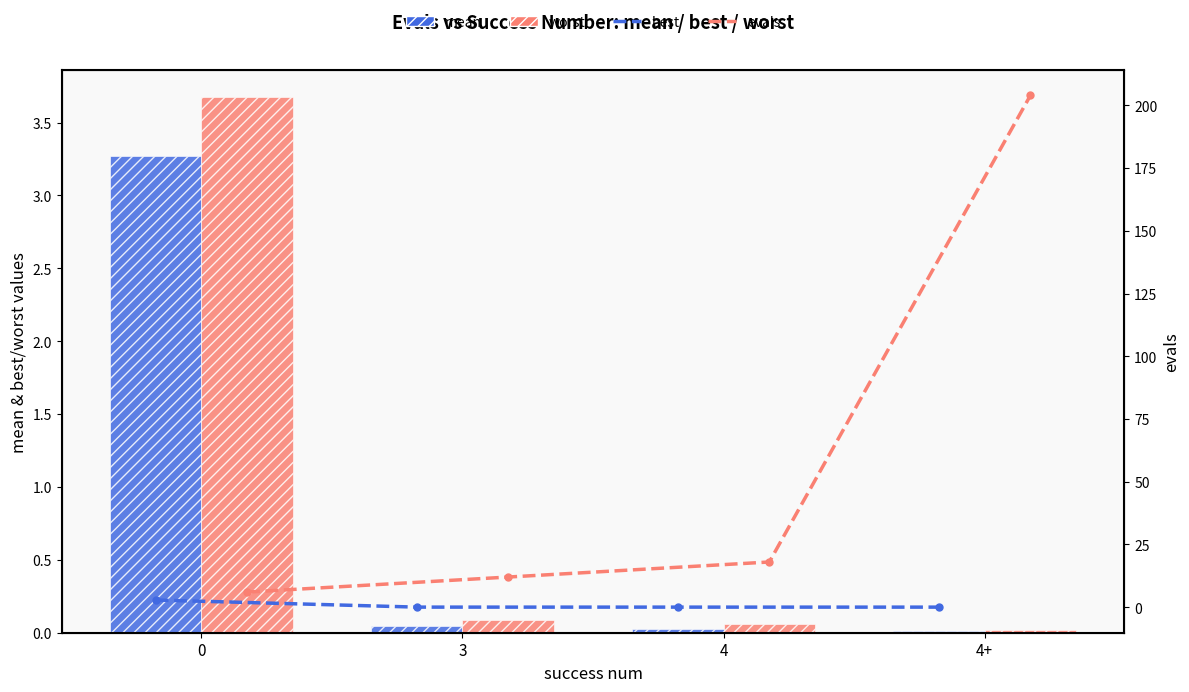

What is the sum of all worst values?

3.8